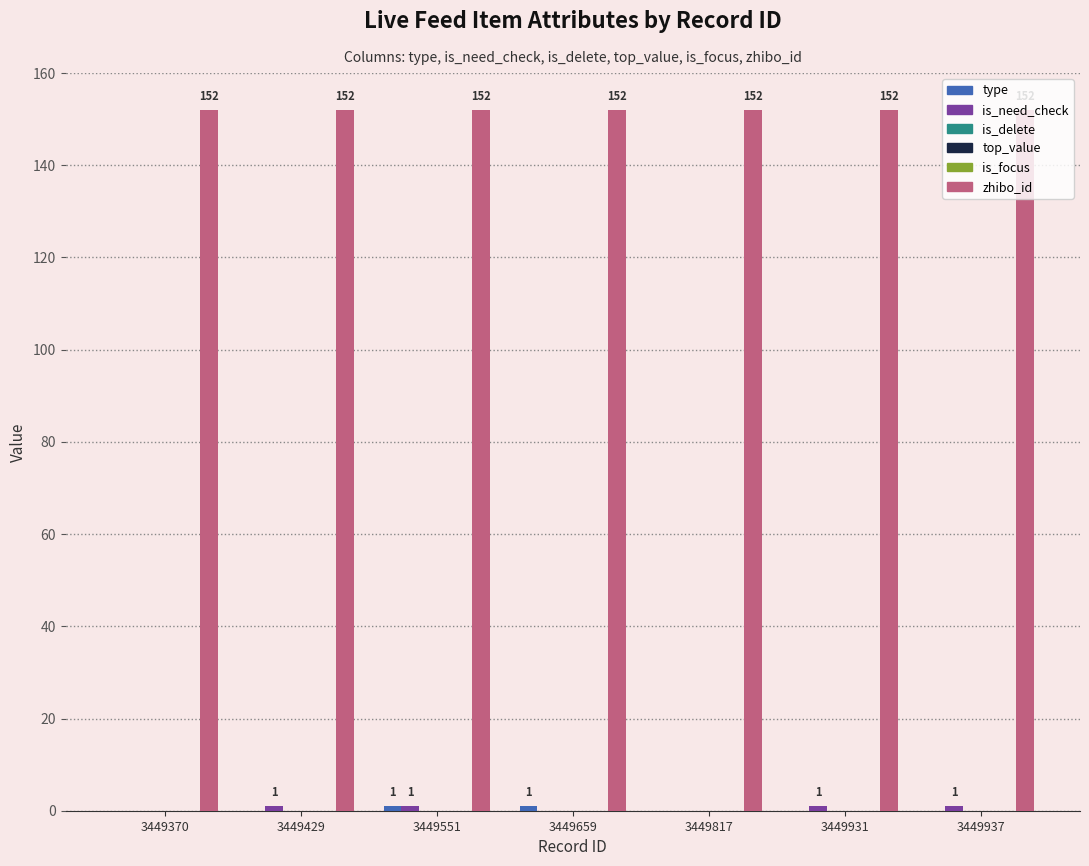

What are all the series names shown in the legend?

type, is_need_check, is_delete, top_value, is_focus, zhibo_id